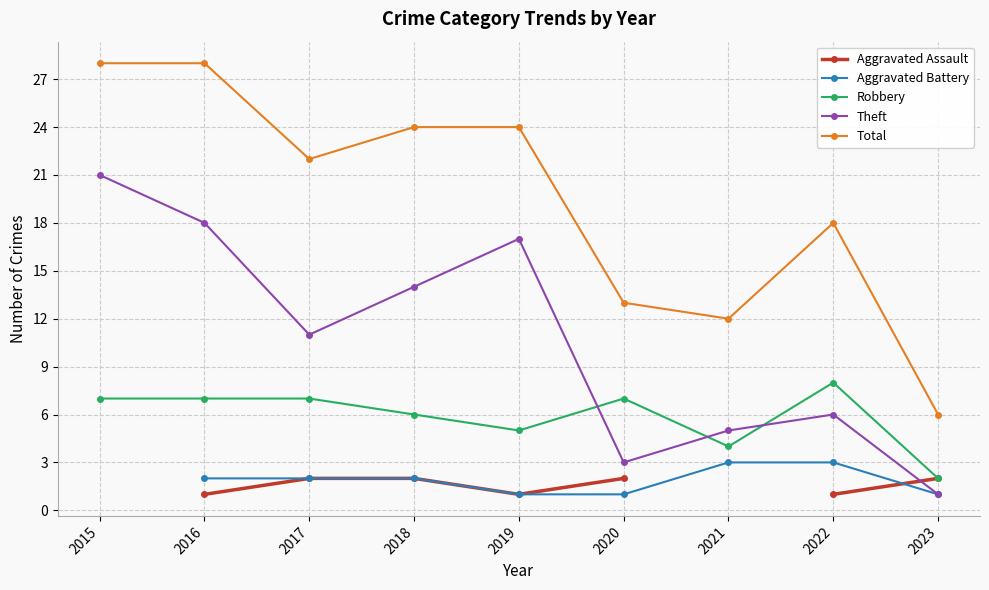

Is it true that Total equals 24 at 2019?

True